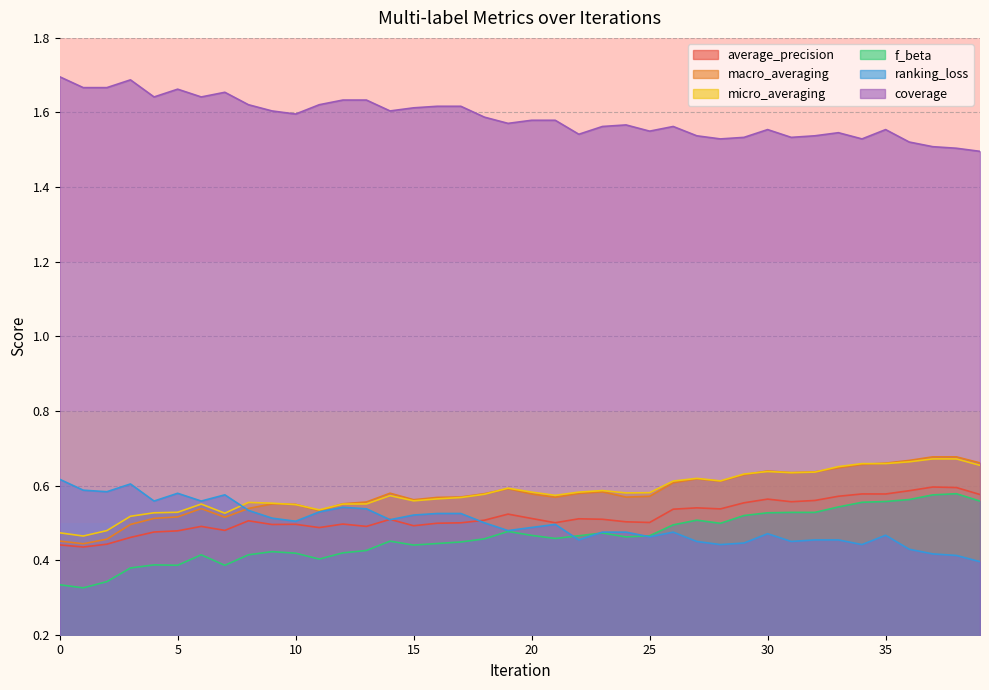

What is the sum of all macro_averaging values?

23.1